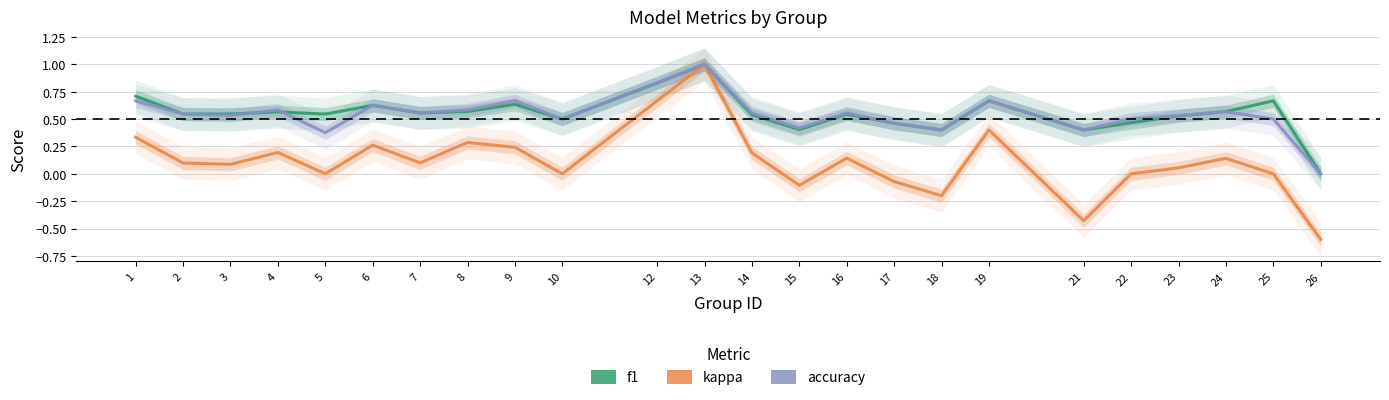

Where is f1 nearest to the value 0?

26